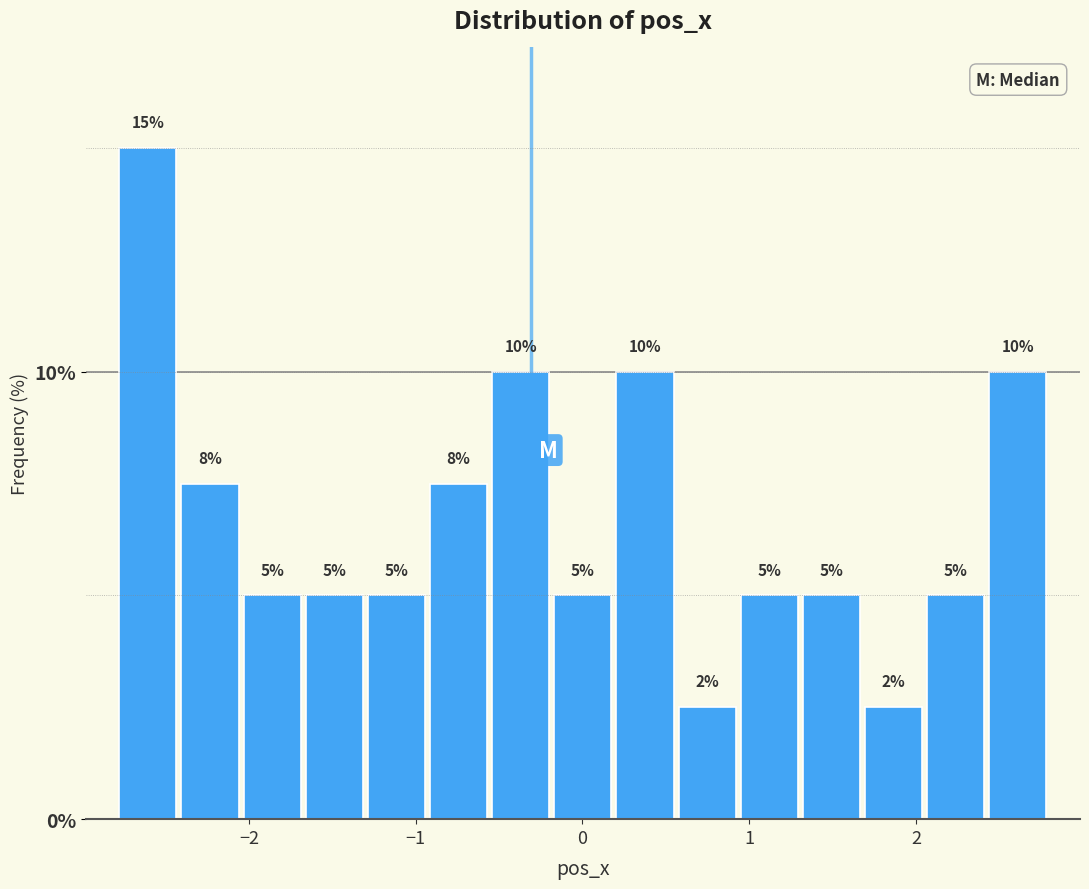

Read against the x-axis, roughly where is the centre of the tallest bar?

-2.6